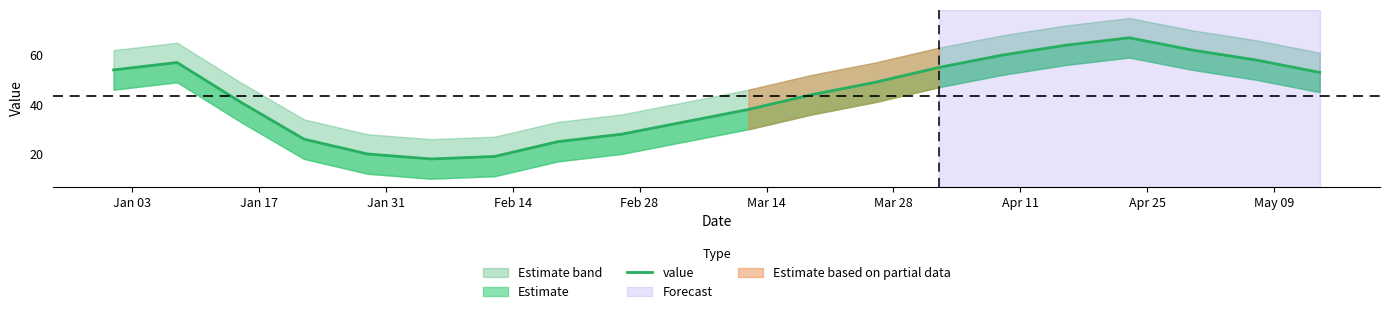

How many lines are shown in the chart?

1